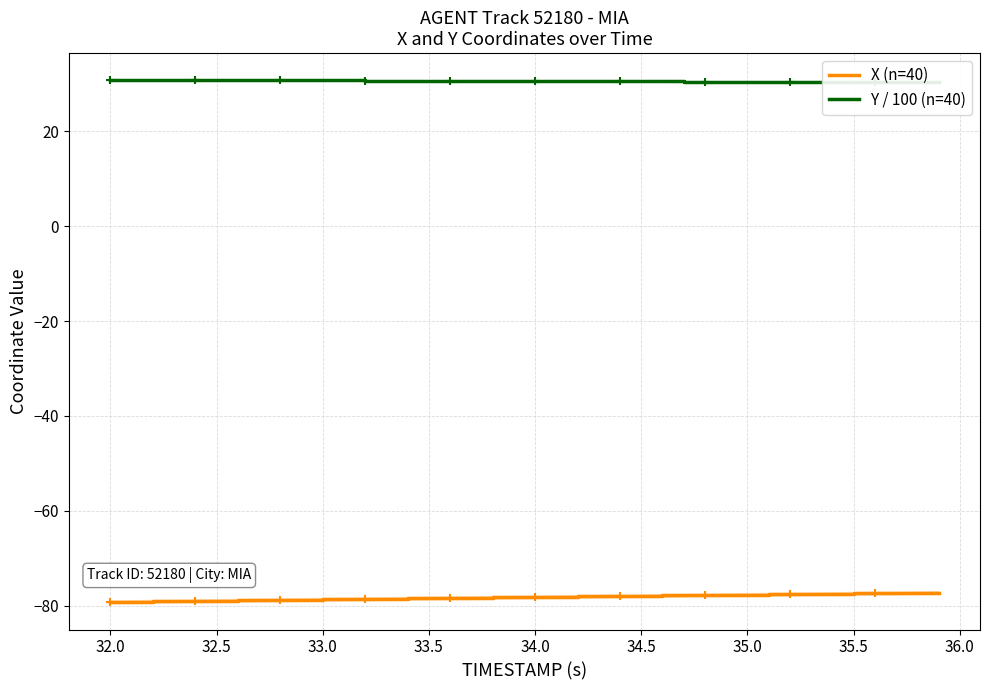

The value of X (n=40) at 35.5 is -25.8. True or false?

False